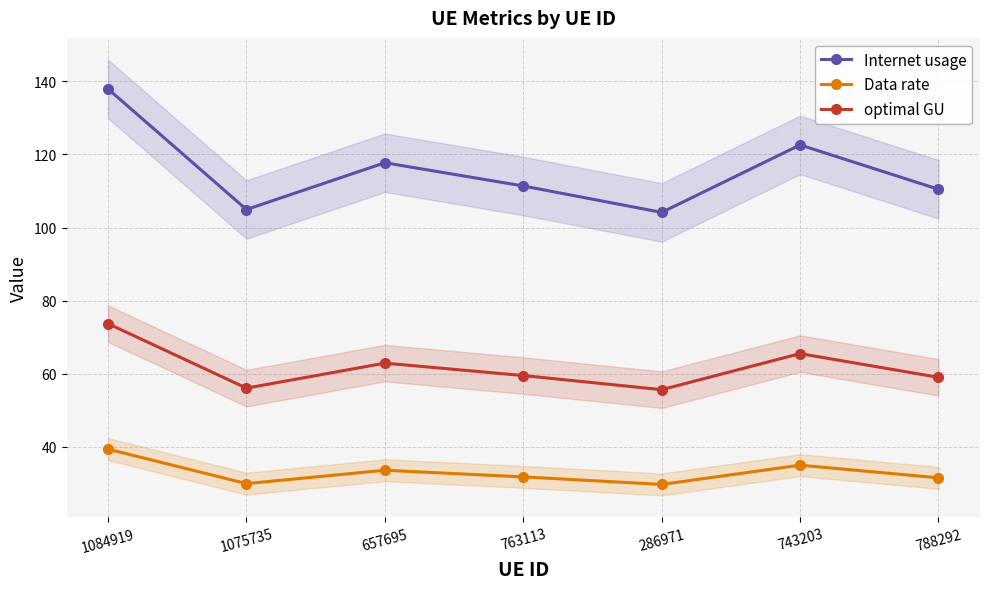

True or false: Internet usage and optimal GU intersect in this chart.

False